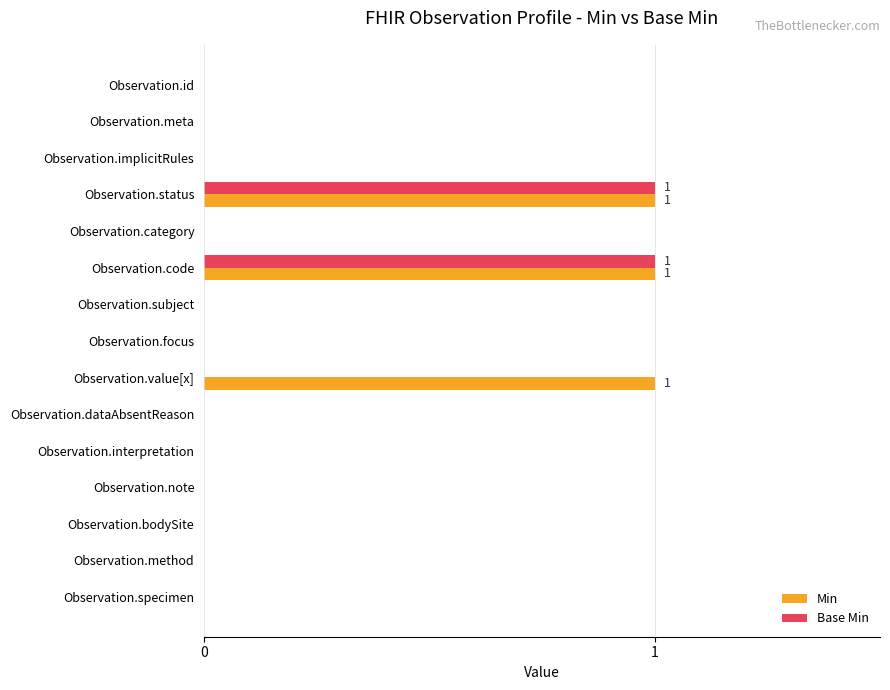

The value of Min at Observation.value[x] is 2. True or false?

False